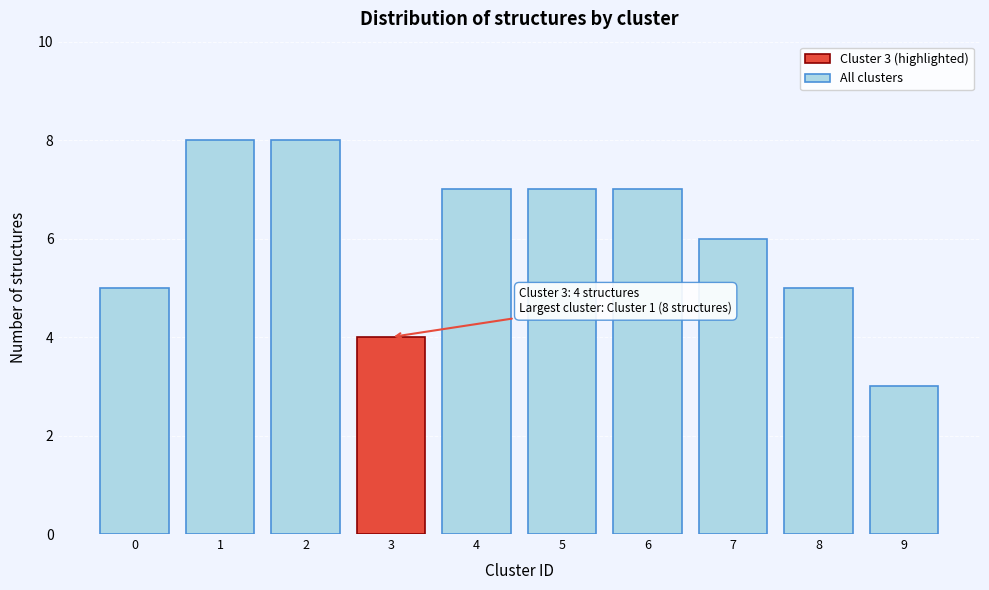

Reading right to left, list all the values displayed in this chart.

3	5	6	7	7	7	4	8	8	5